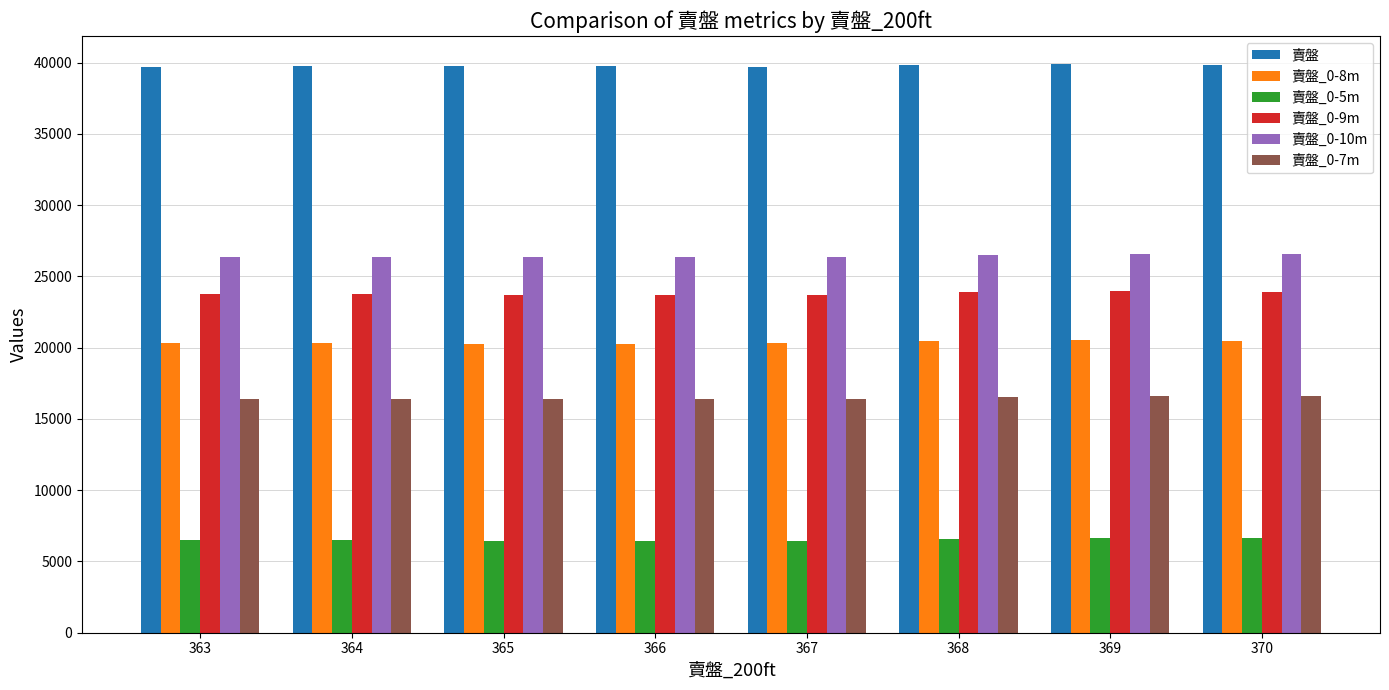

What is the value of the 賣盤_0-10m bar at the 5th from the left?

26346